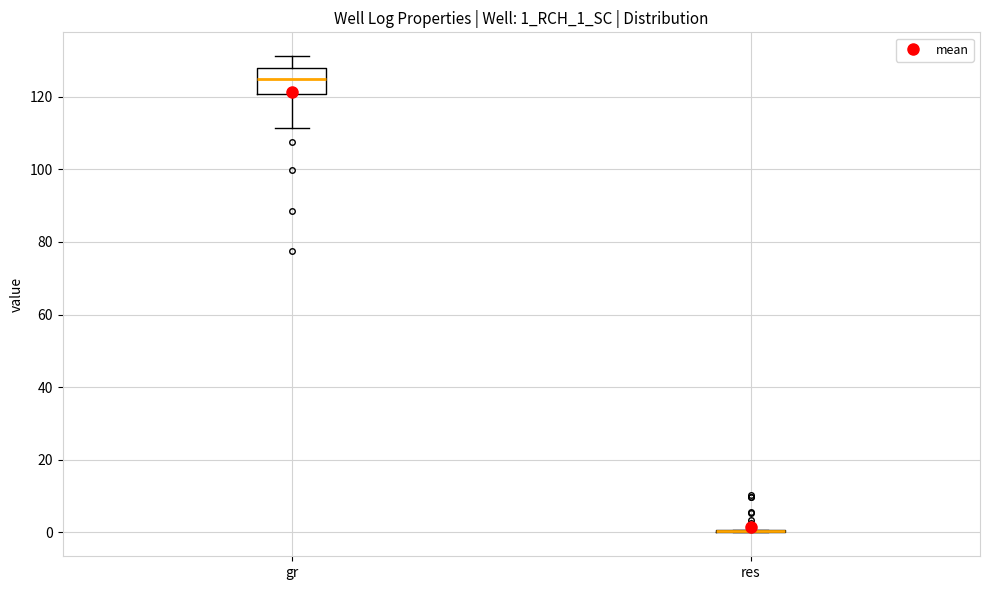

Reading left to right, read every box against the y-axis: the position of its median line, the range the box covers, and the ends of its whiskers. The values are not printed on the chart, so give them approximately, as read against the axis.

gr: median 124, box 120 to 128, whiskers 112 to 132
res: box collapsed to a line at 0, whiskers 0 to 0